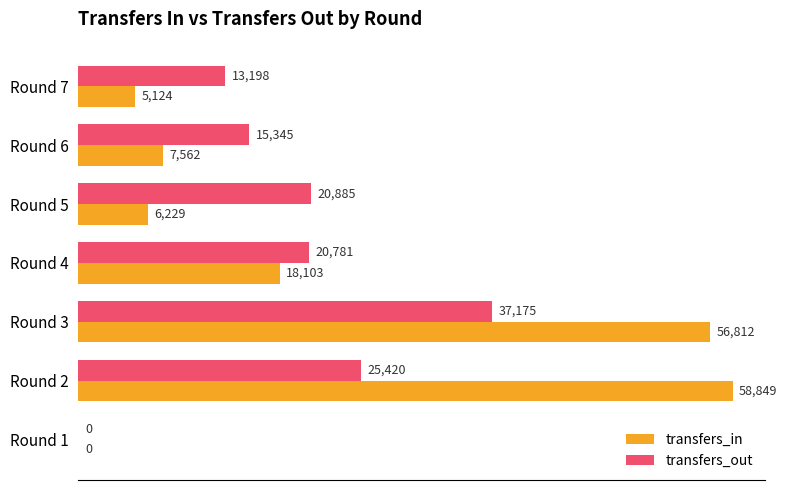

What is the sum of all transfers_in values?

152679